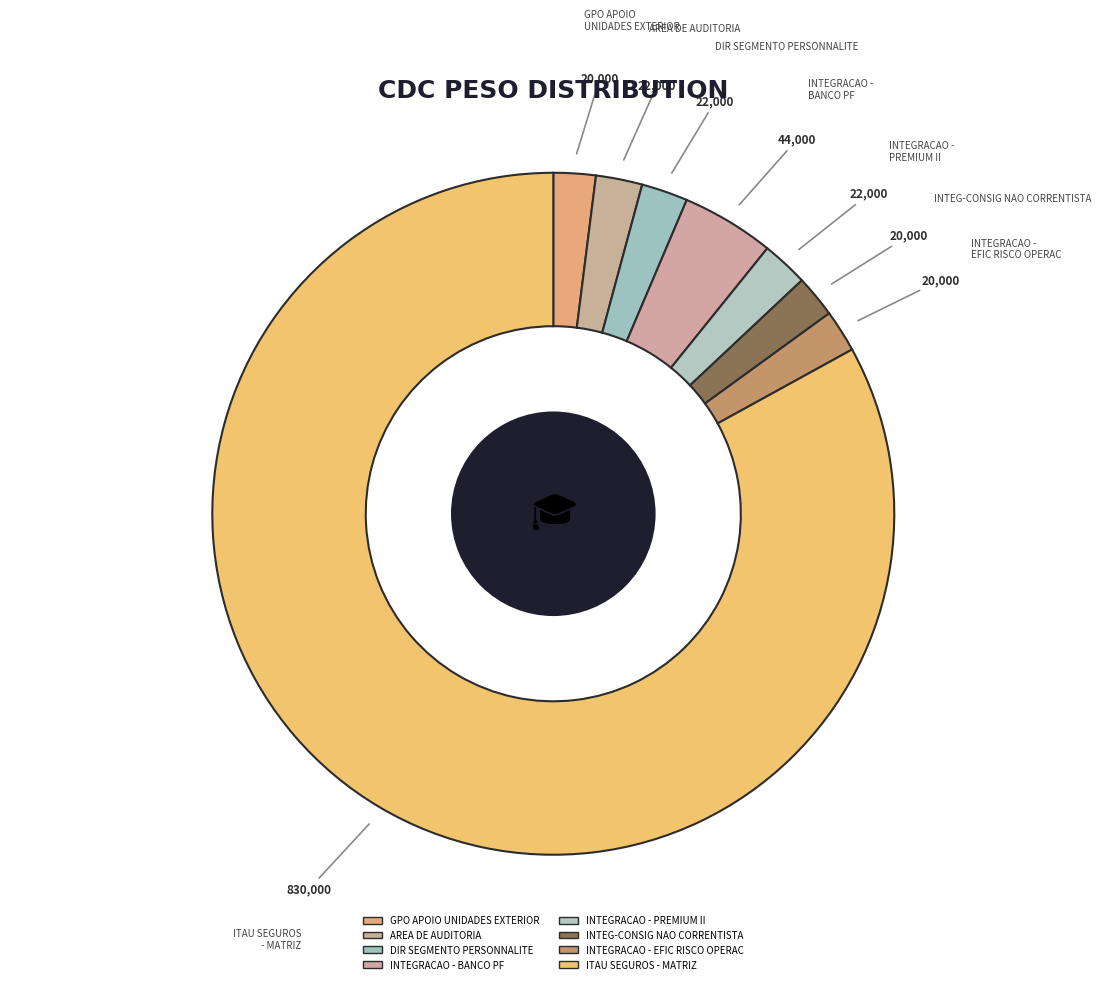

Count the number of slices in the pie.

8